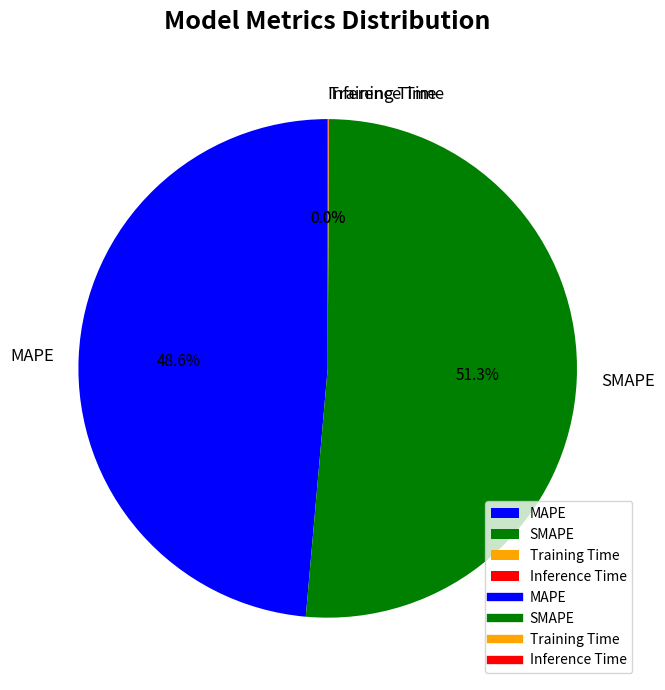

What percentage is the MAPE slice, to the nearest percent?

49%